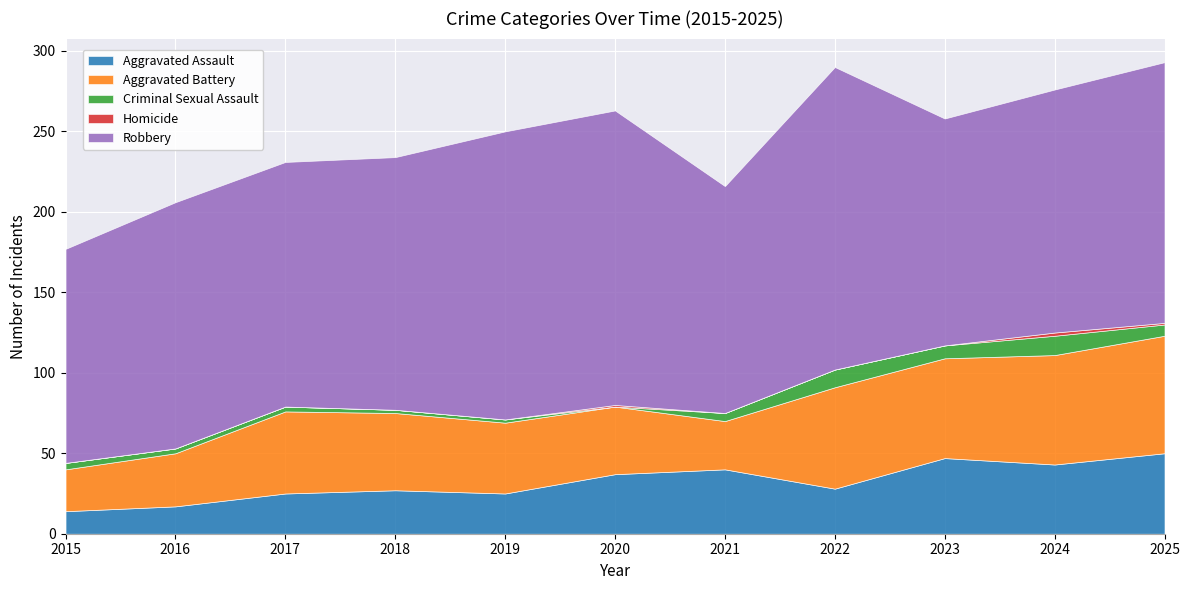

What are all the series names shown in the legend?

Aggravated Assault, Aggravated Battery, Criminal Sexual Assault, Homicide, Robbery